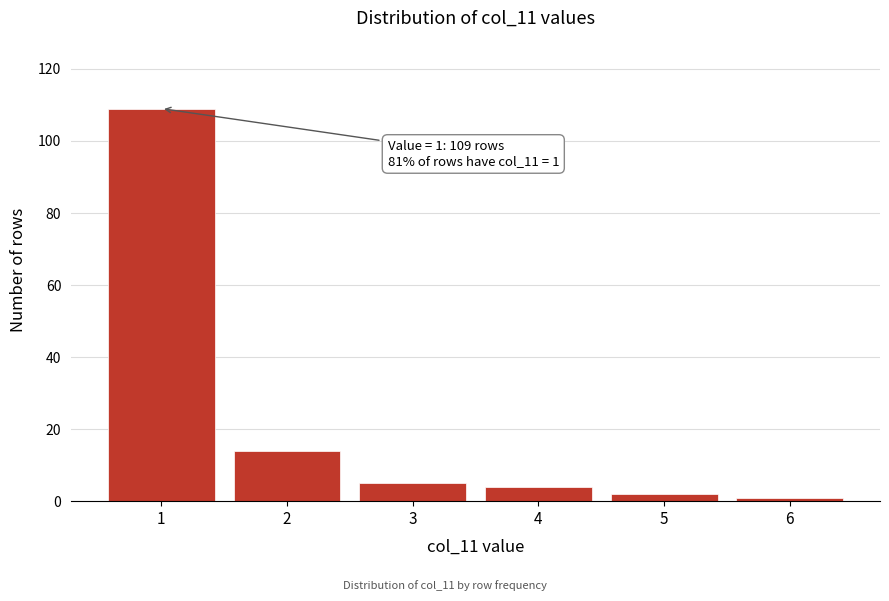

Reading left to right, extract all data points from this chart.

109	14	5	4	2	1